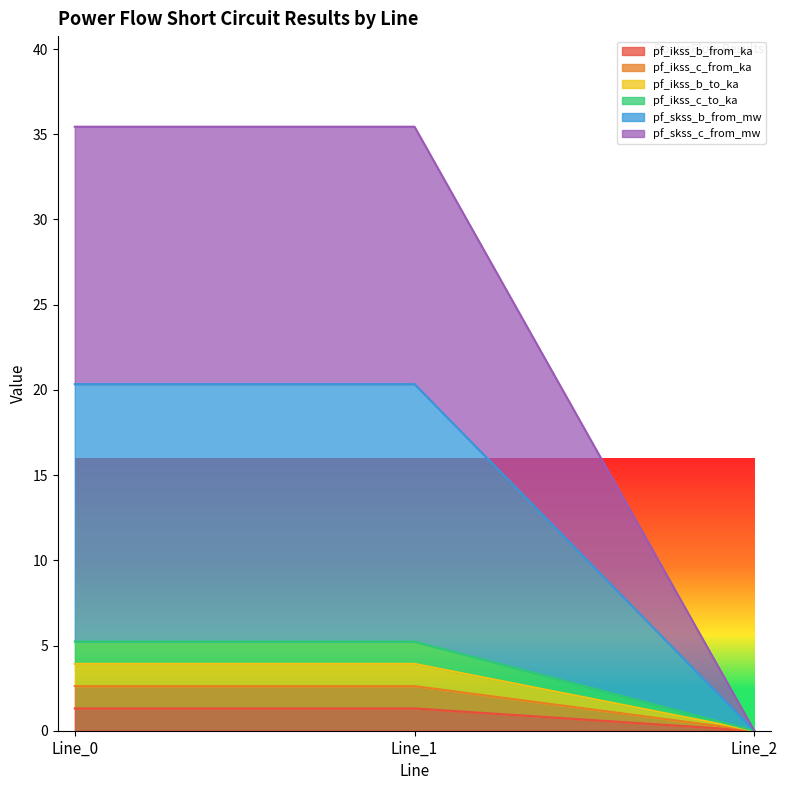

Is it true that pf_ikss_b_to_ka equals 2.0 at Line_1?

False